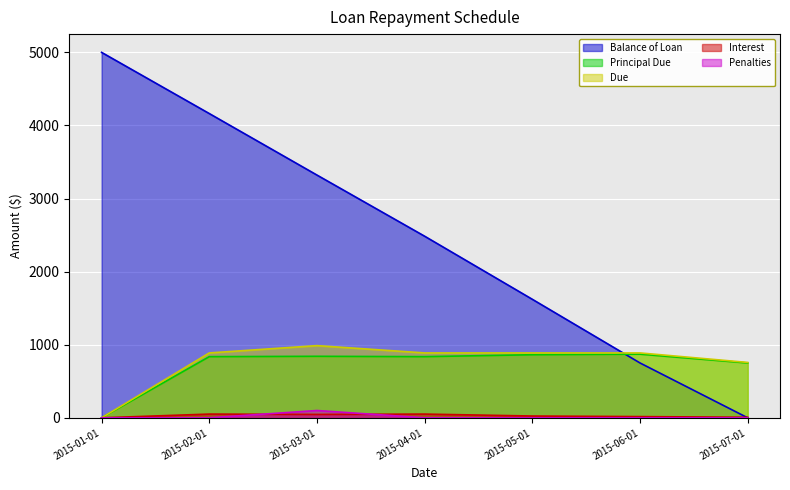

Between which two adjacent categories do Penalties and Interest first intersect?

2015-02-01 and 2015-03-01